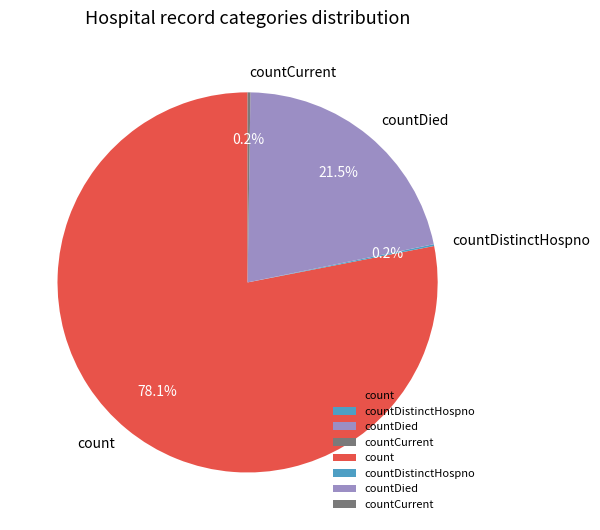

Which has a higher value, count or countDied?

count